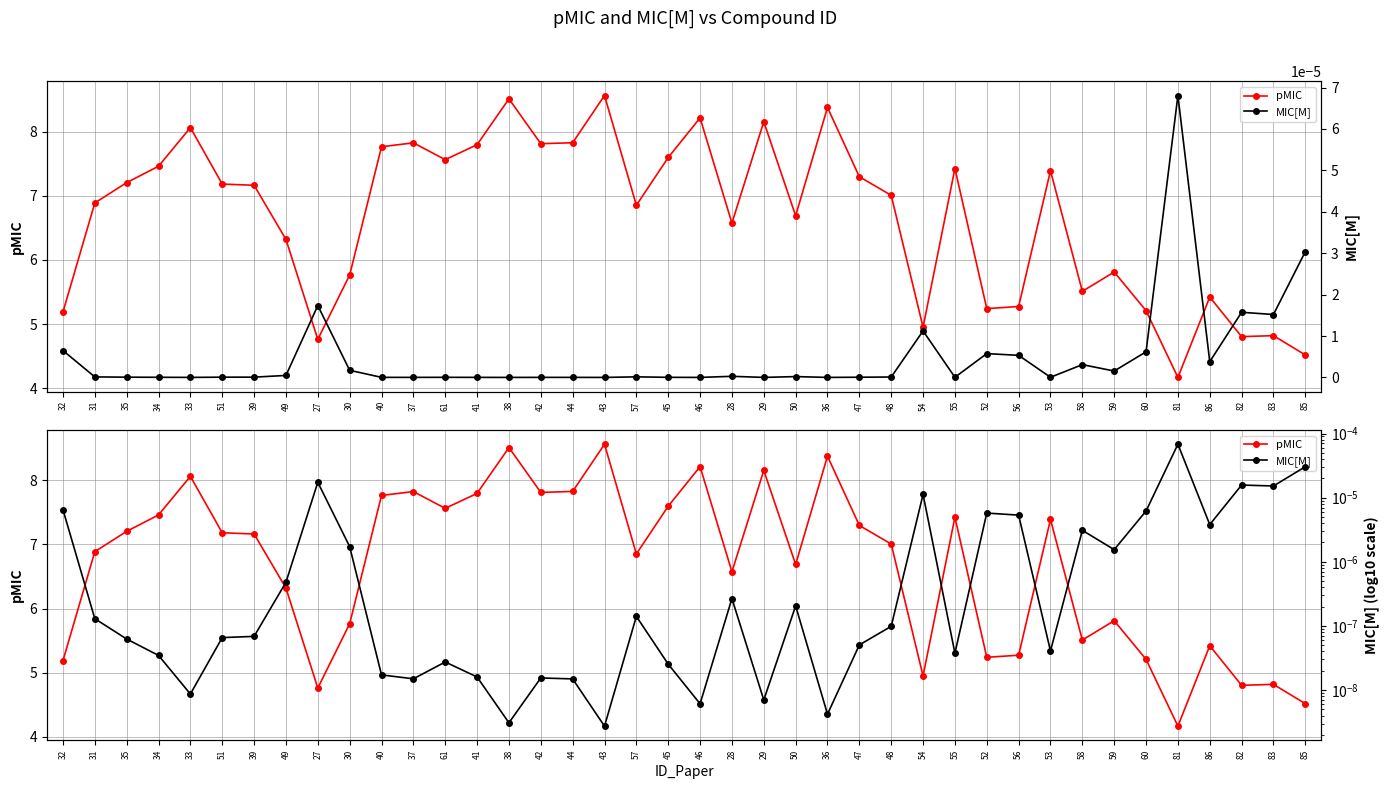

Which series has the widest spread of values?

pMIC